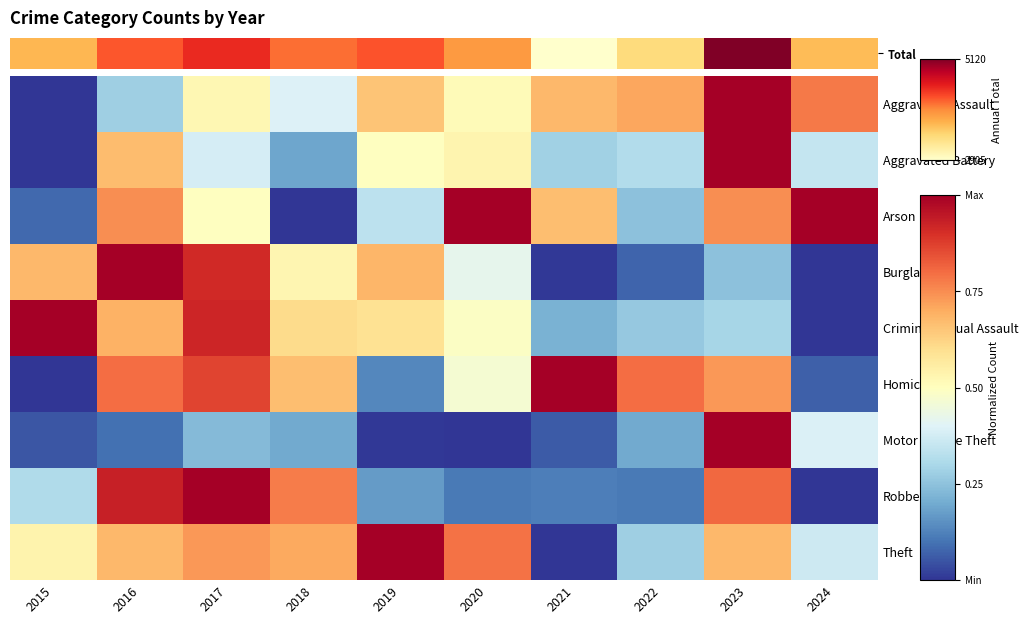

How many distinct data groups are displayed?

9